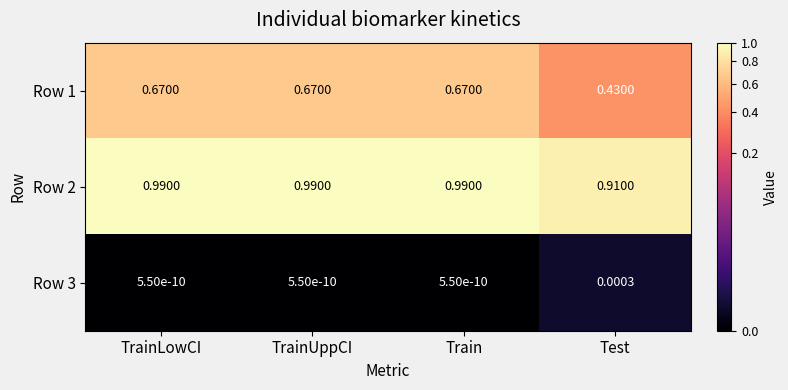

Which category has the lowest value in the Row 2 series?

Test